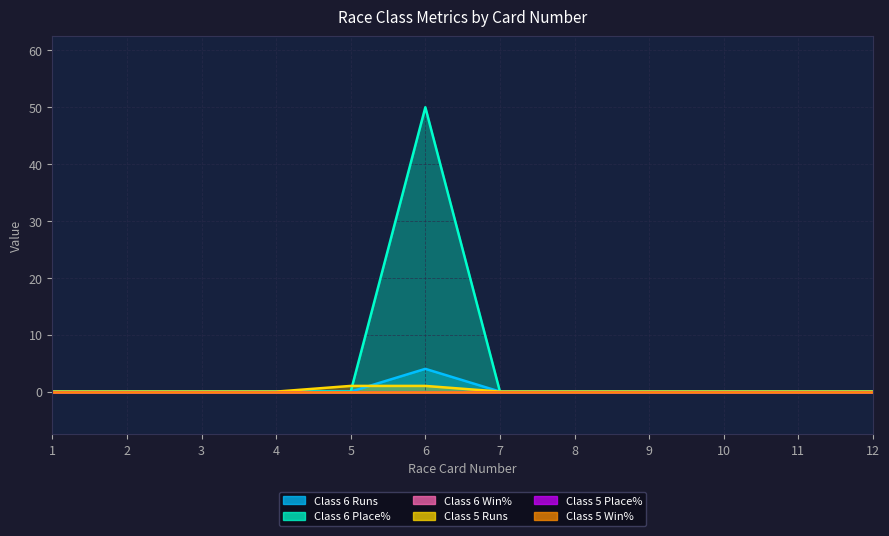

Is it true that Class 6 Place% equals 89 at 6?

False